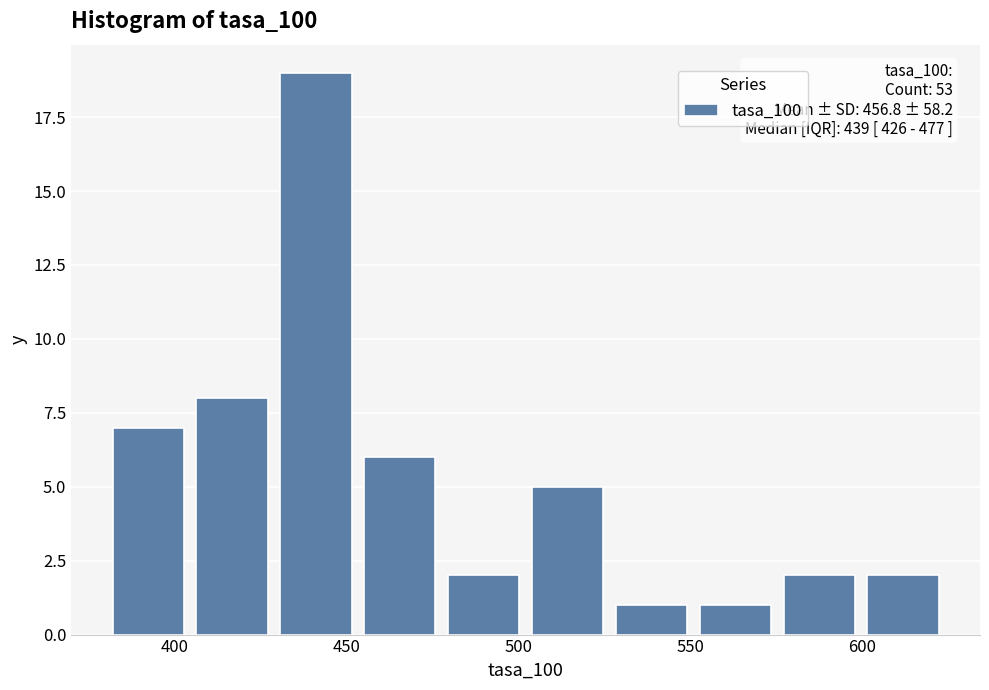

Over which range of the x-axis is the bar tallest?

430 to 455